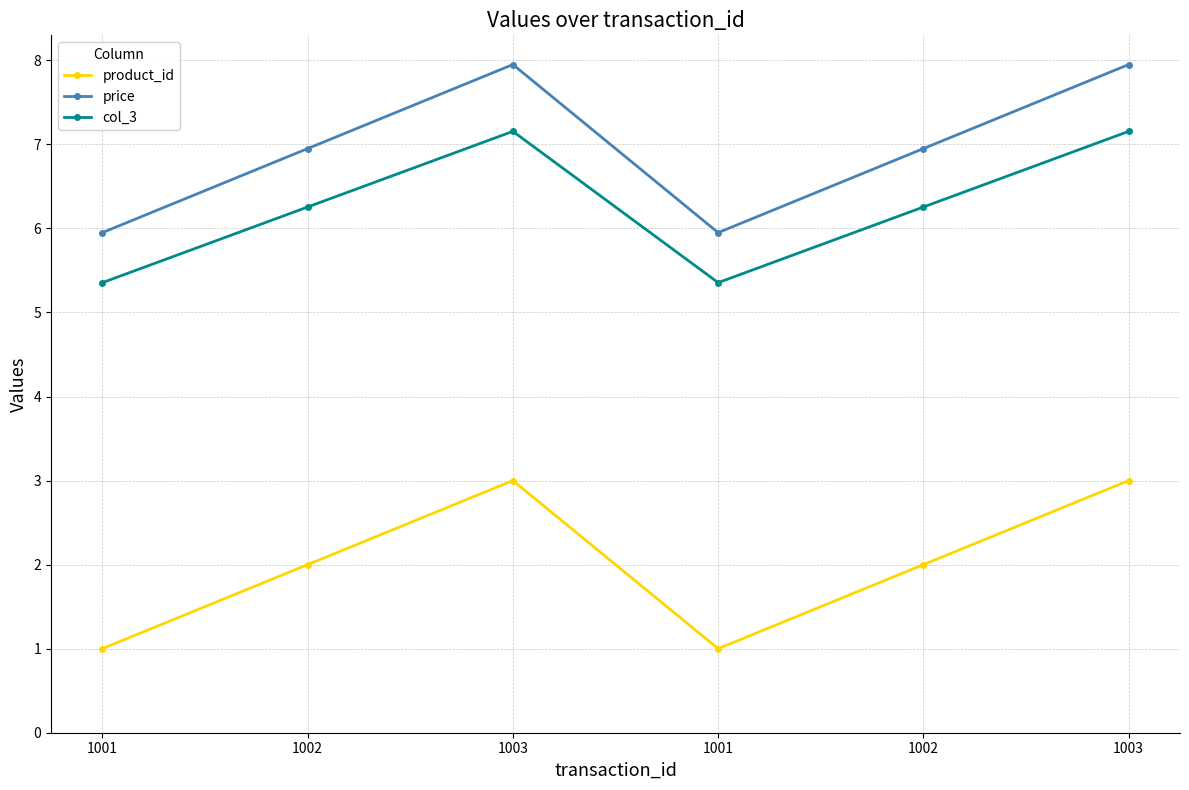

True or false: price and product_id intersect in this chart.

False